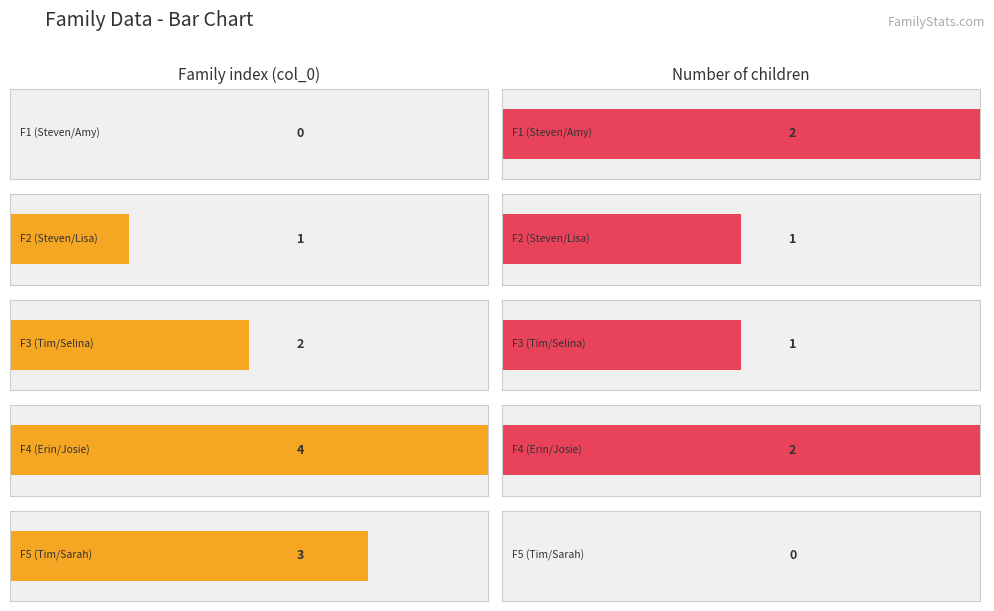

What is the highest value of the Family index series?

4